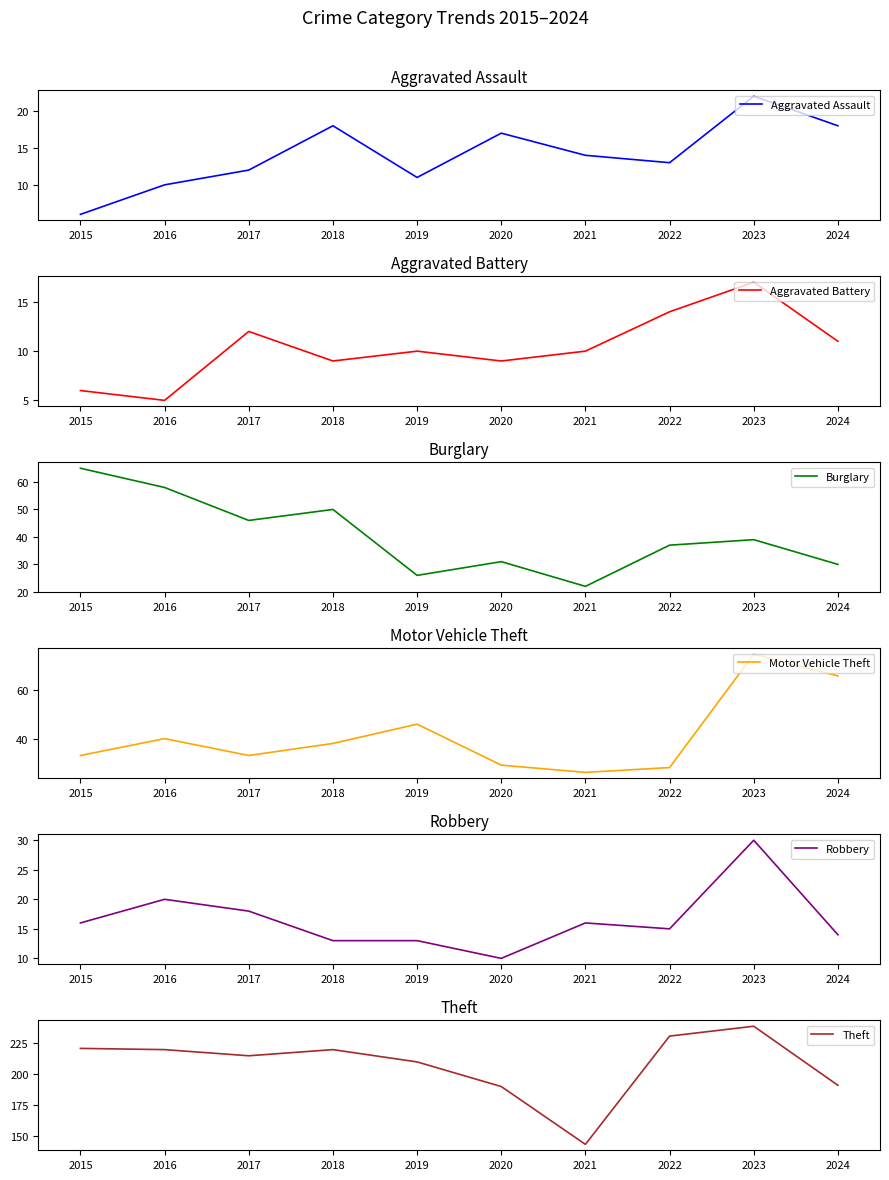

Where does the Motor Vehicle Theft series first go above 38?

2016